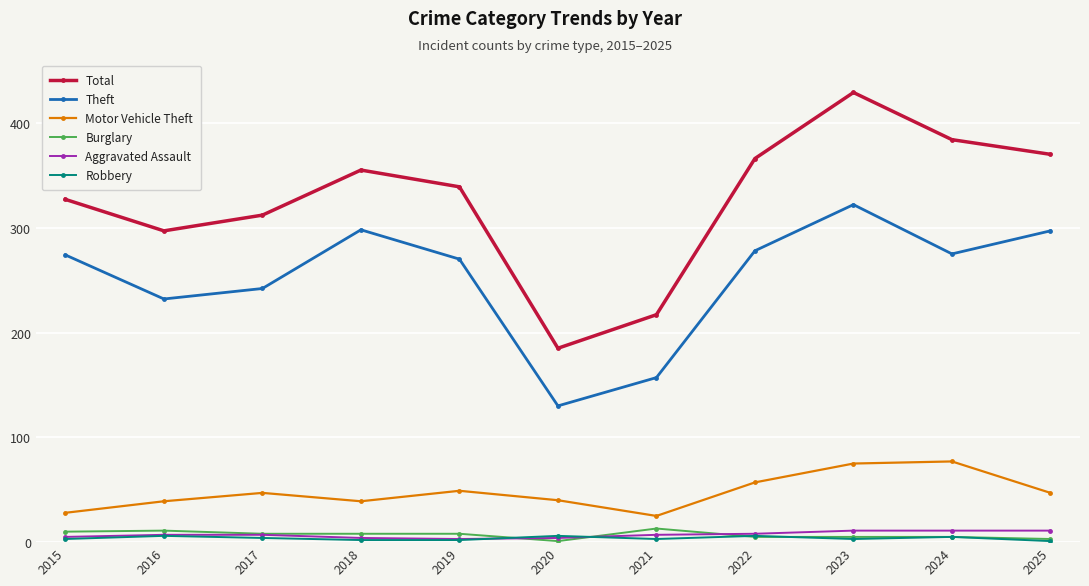

Which series changed the most between 2020 and 2025?

Total